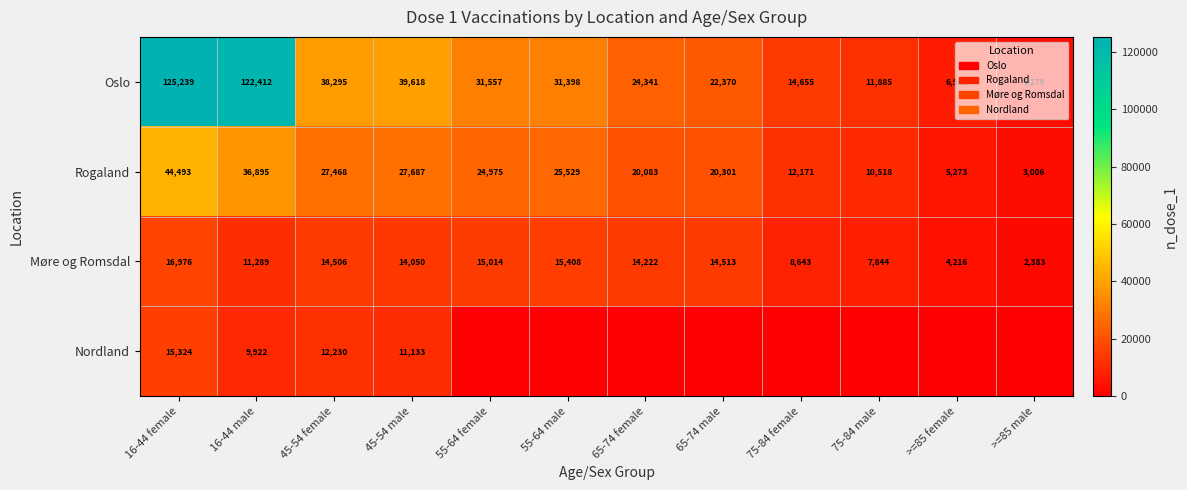

Is the value of Oslo at 45-54 male greater than the value of Møre og Romsdal at 16-44 male?

Yes